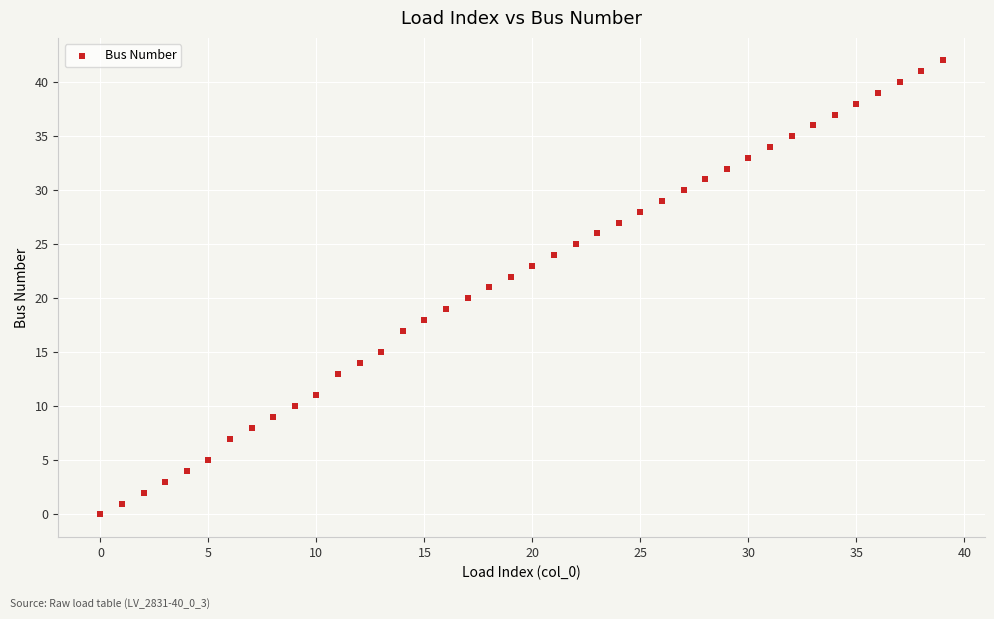

How many data points are displayed?

40